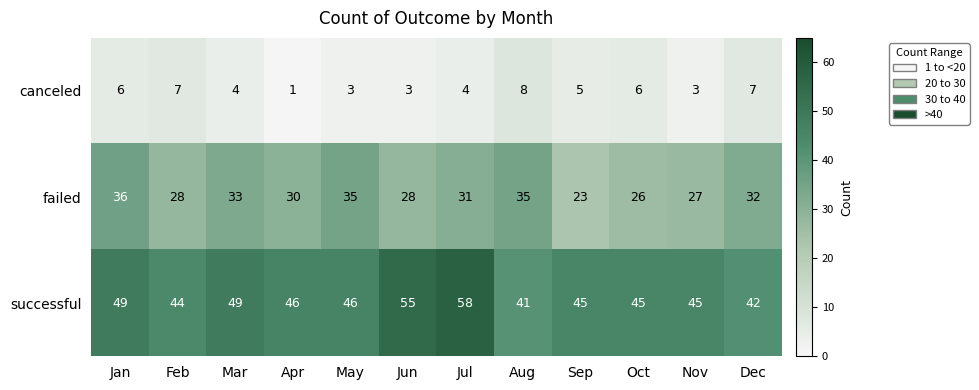

List the series in order of their overall mean, lowest first.

canceled, failed, successful